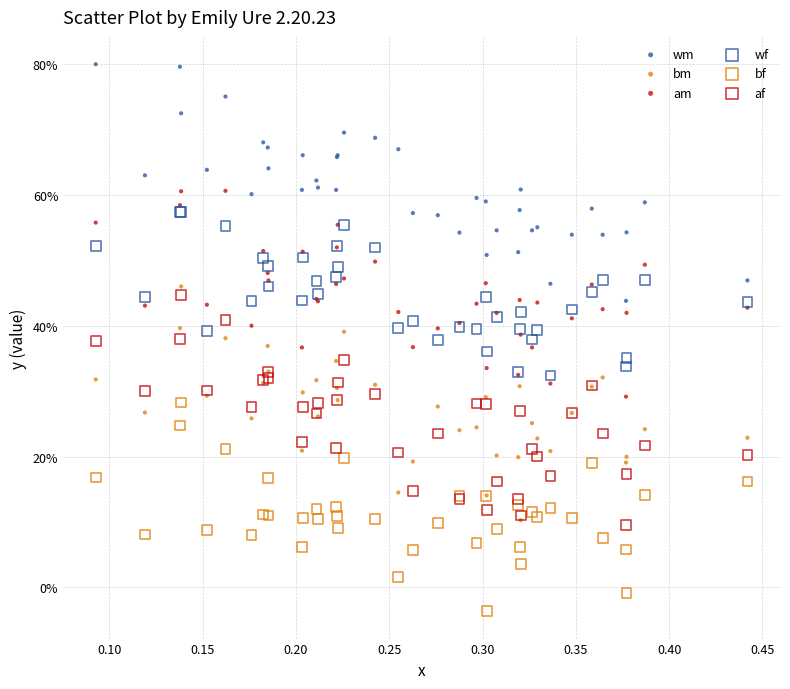

What are all the series names shown in the legend?

wm, bm, am, wf, bf, af